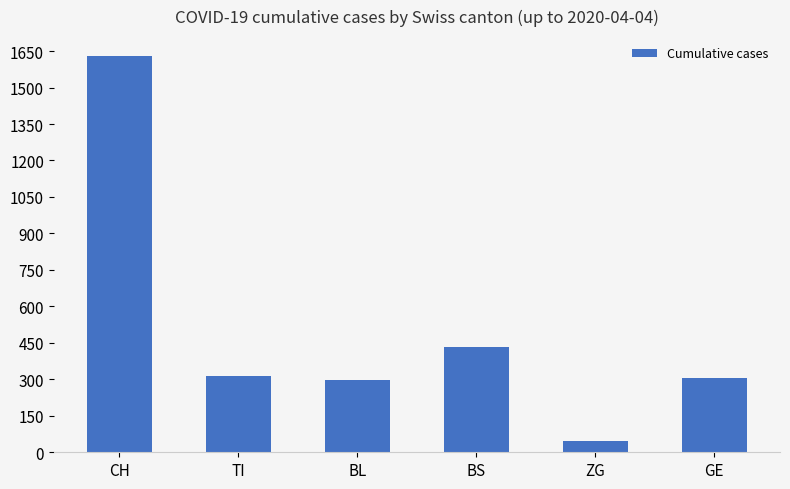

How many distinct data groups are displayed?

1